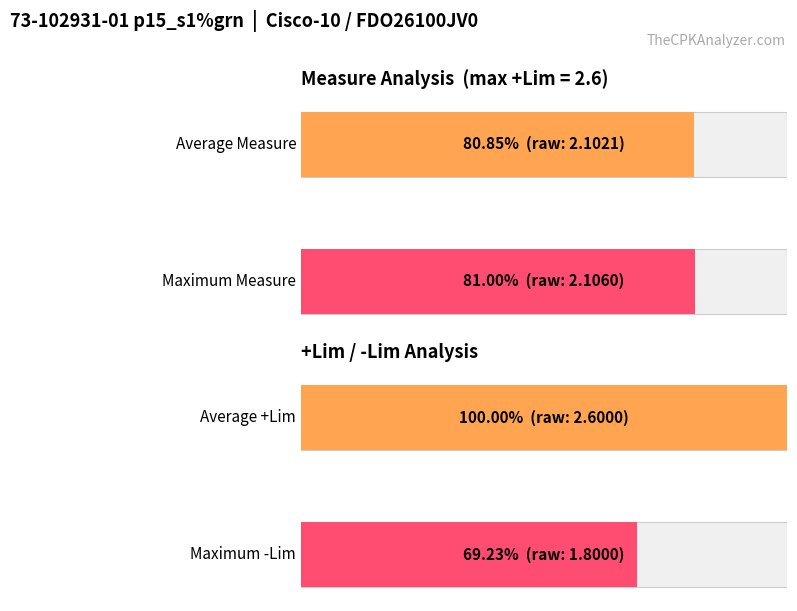

Is it true that Runs equals 1.4 at 210801132740?

False